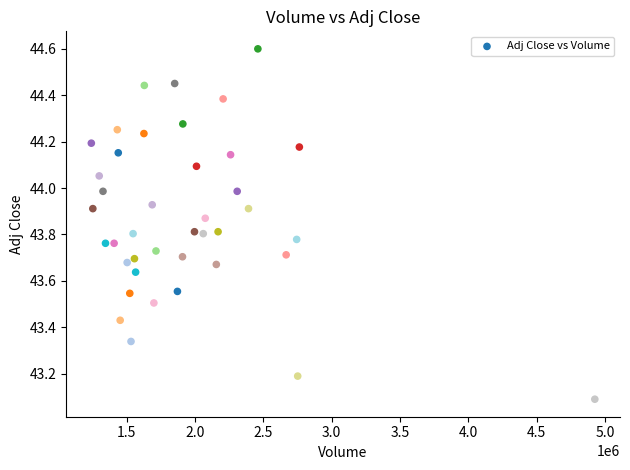

What Y value in the scatter plot is closest to 43?

43.1